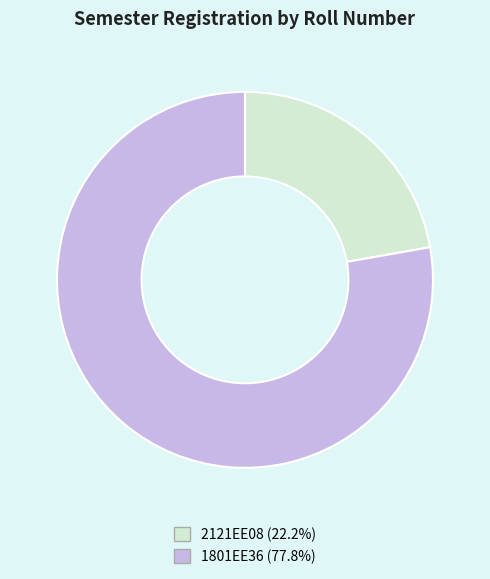

Do 1801EE36 and 2121EE08 together represent more than half of the pie?

Yes